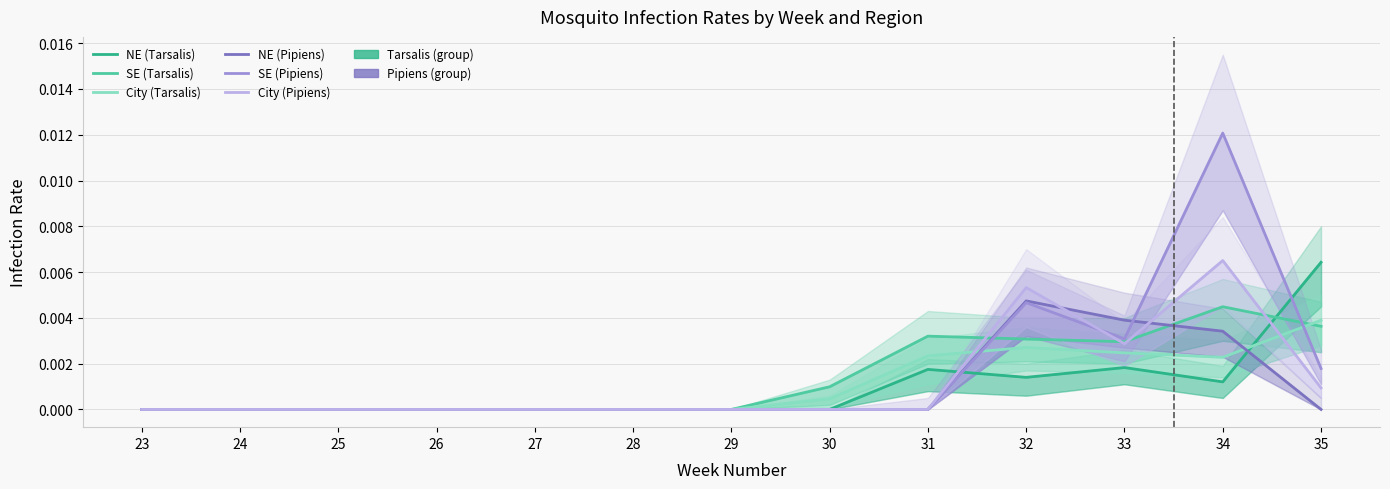

How many intersections are there between SE (Pipiens) and SE (Tarsalis)?

2